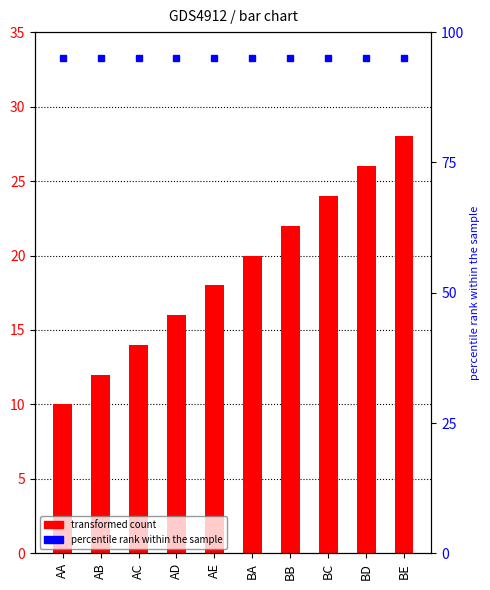

List the labels in order of value, largest first.

BE, BD, BC, BB, BA, AE, AD, AC, AB, AA